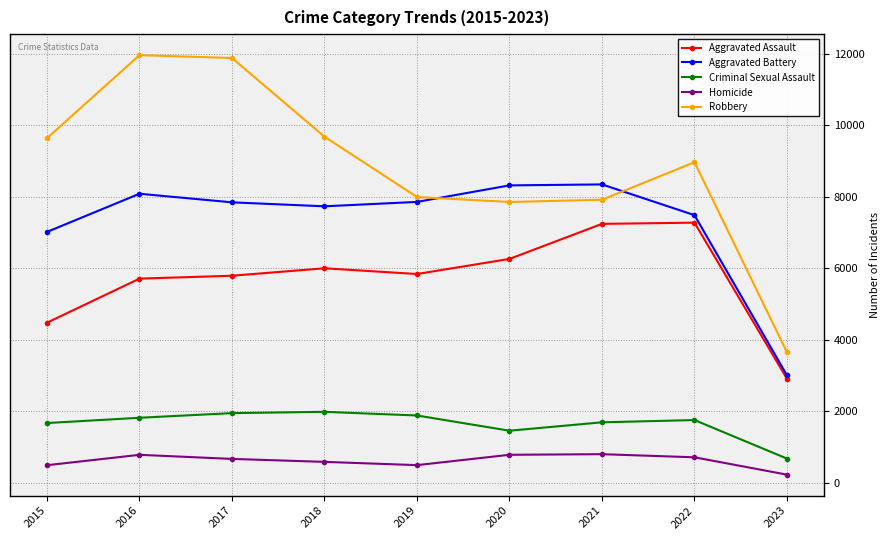

Which series ends up on top after the final intersection of Robbery and Aggravated Battery?

Robbery